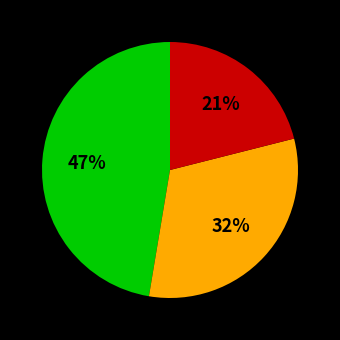

To the nearest percent, what is the difference between the largest and smallest slice percentages?

26%